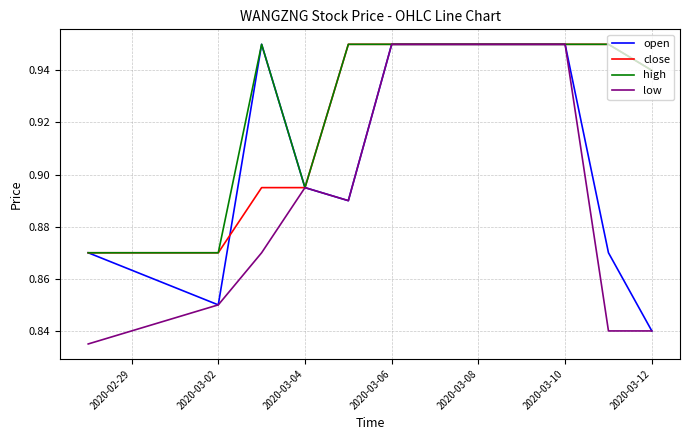

Which series has the largest total across all categories?

high